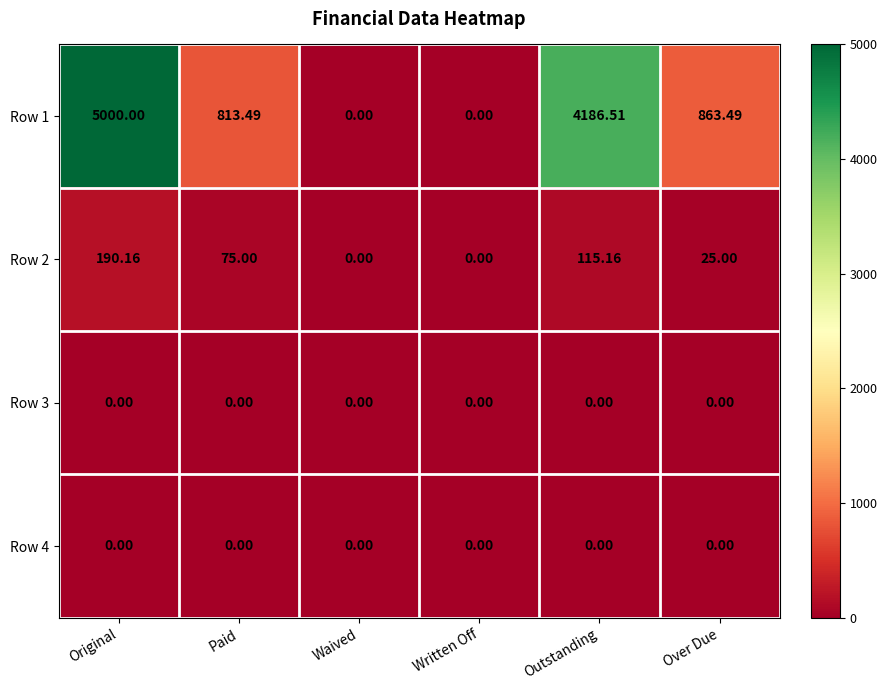

At which category does the chart reach its peak across all series?

Original